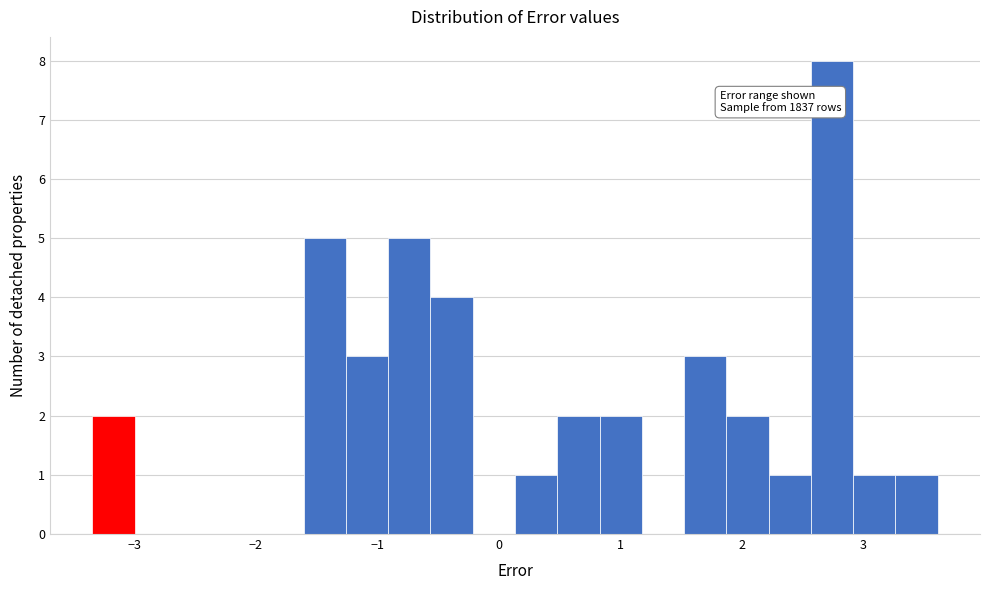

Around what value on the x-axis is the tallest bar? Give the approximate position of its centre, as read against the axis.

2.7